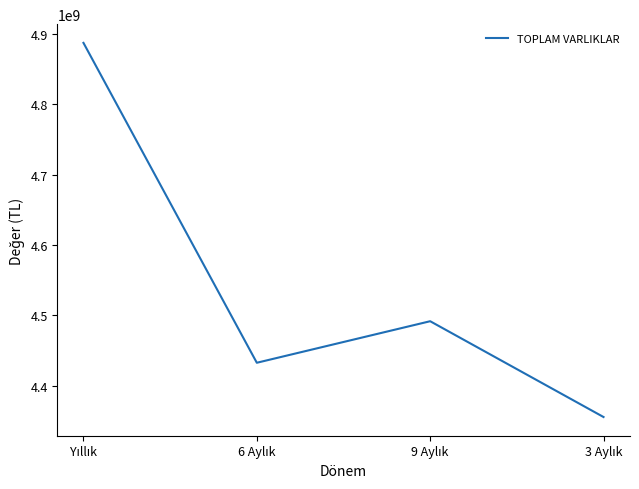

What is the difference between the maximum and second lowest values?

454176118